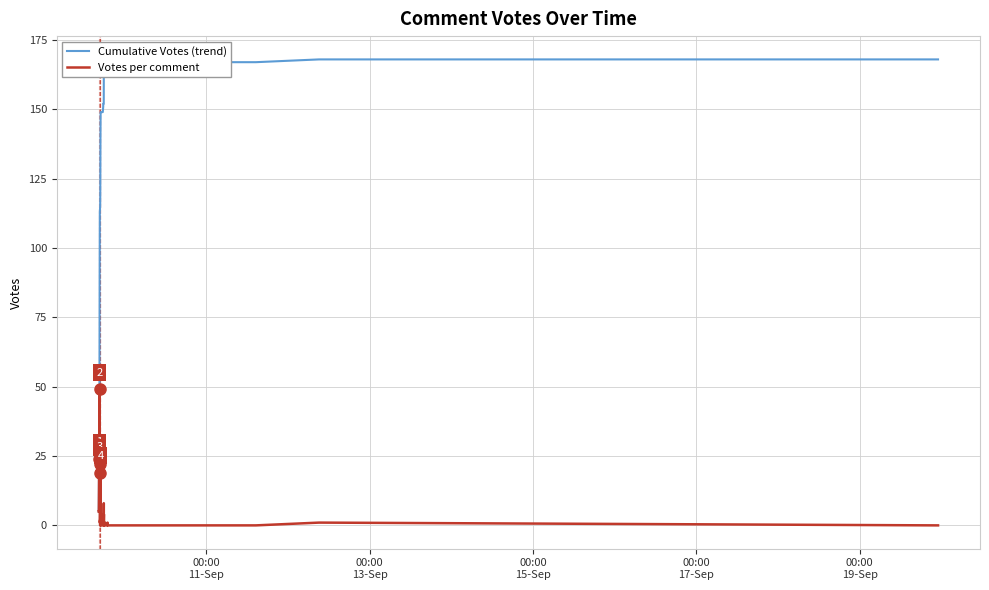

At how many categories does at least one series exceed 98?

35